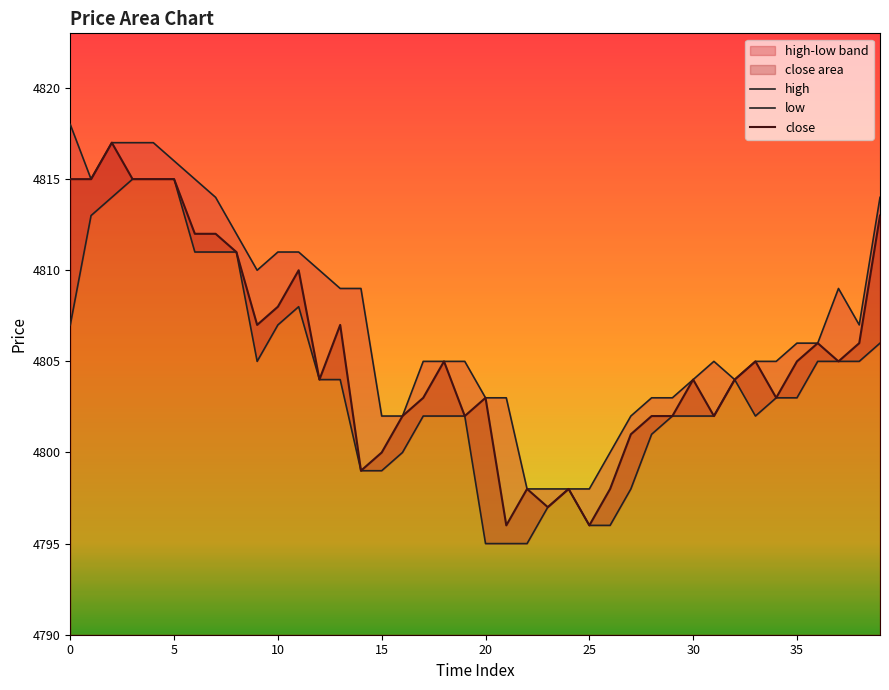

True or false: low and close intersect in this chart.

False